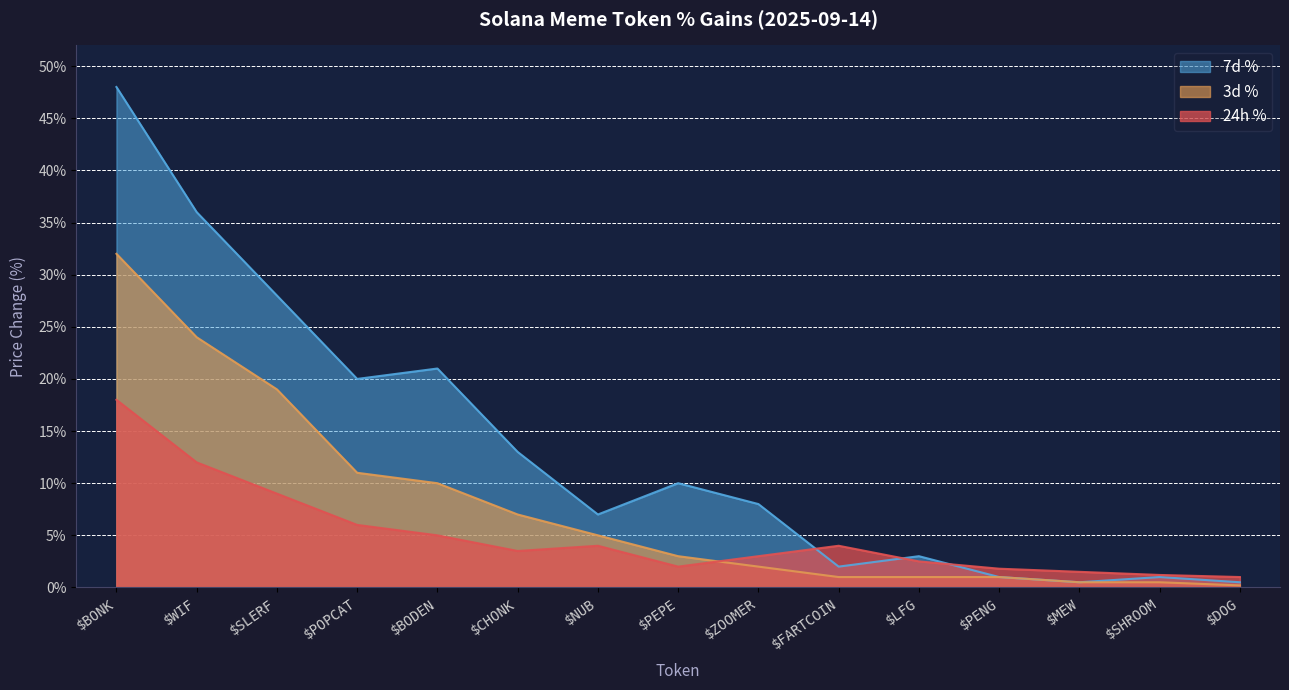

What is the spread (max minus min) of values at $BODEN?

16.0